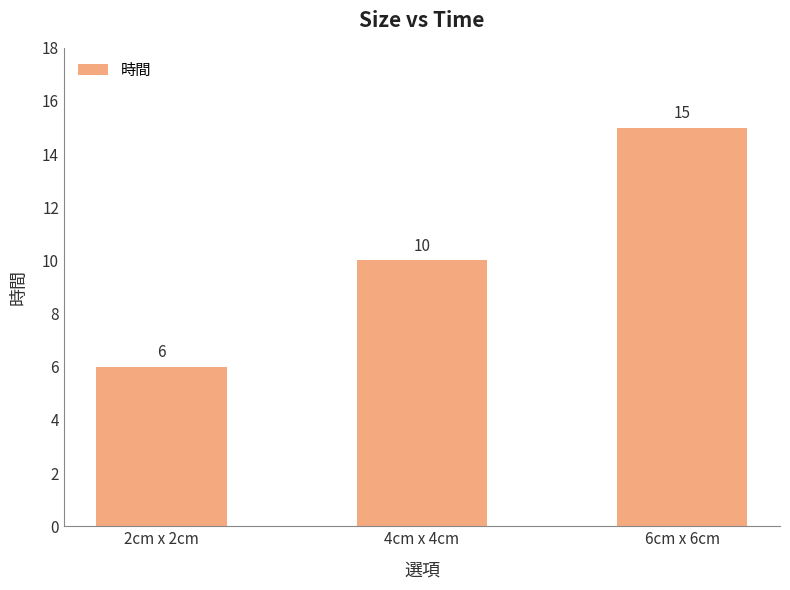

Which label corresponds to the largest value in the chart?

6cm x 6cm